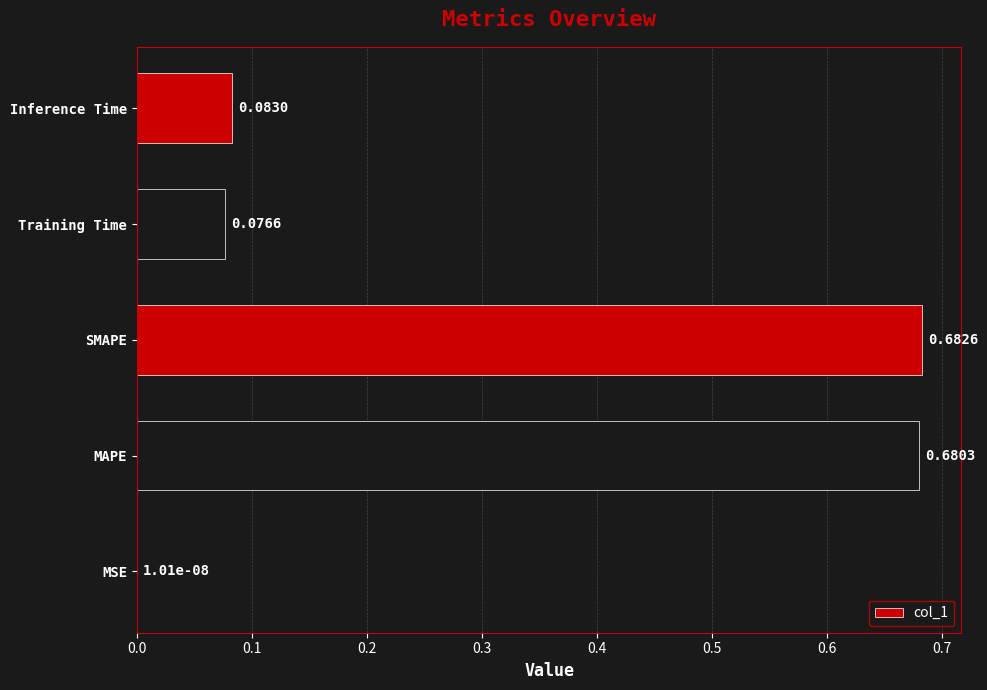

At which label is the value closest to 0?

MSE